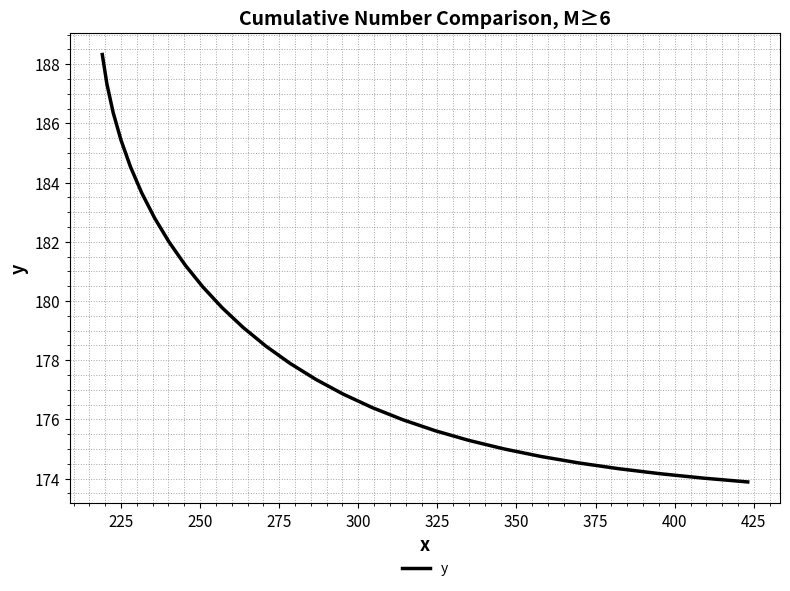

What is the minimum value shown in the chart?

173.9